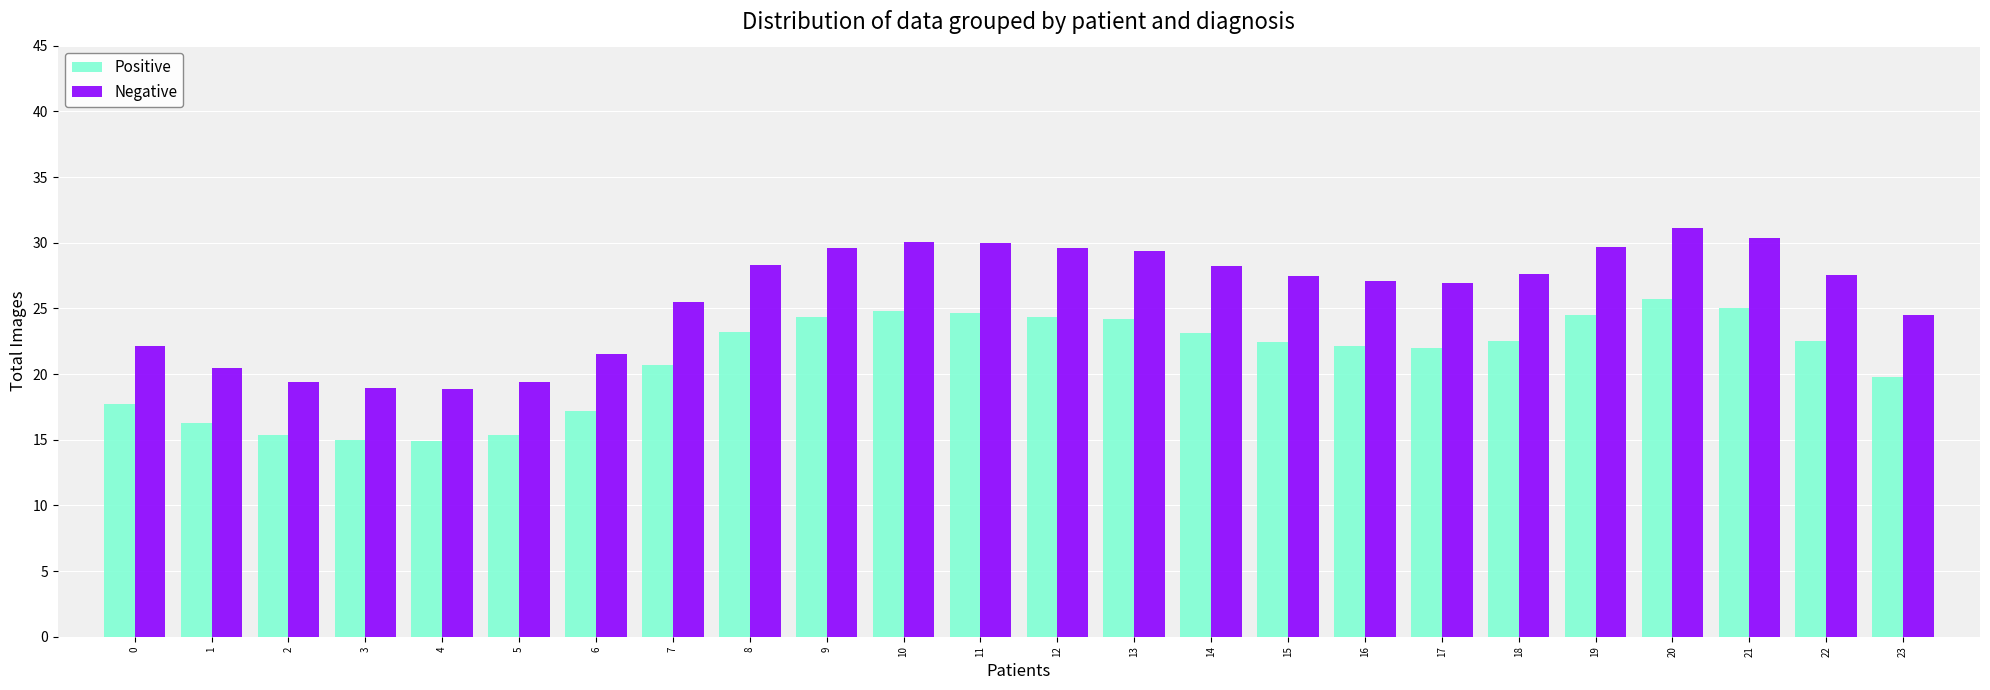

What is the approximate value of Positive at 22?

22.5